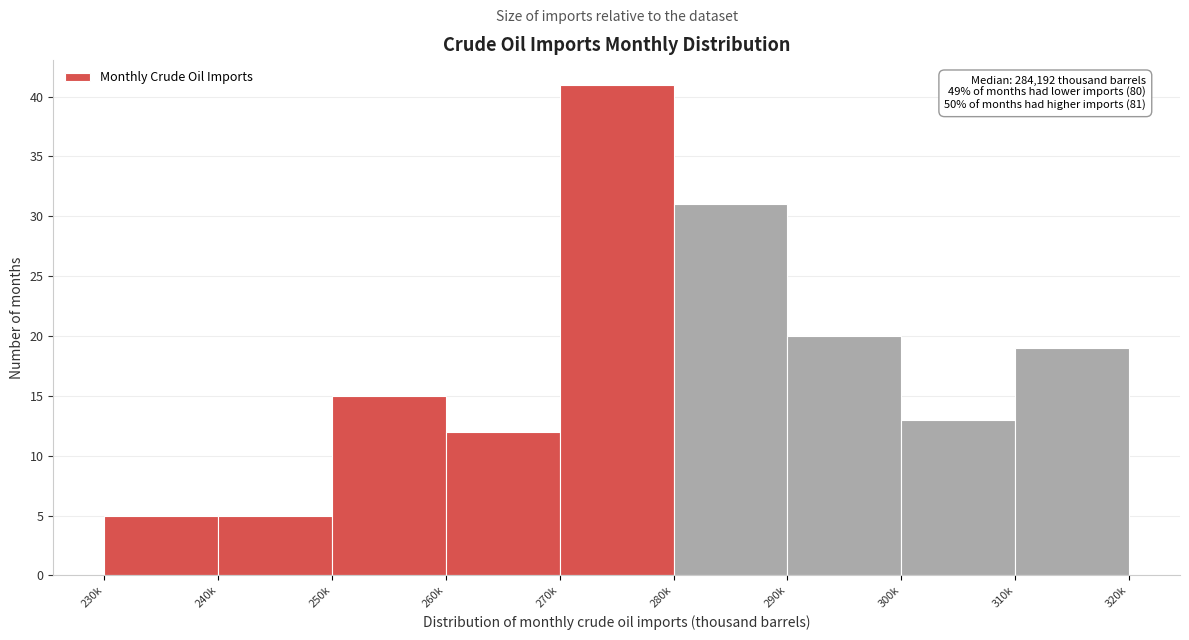

Reading right to left, list all the values displayed in this chart.

19	13	20	31	41	12	15	5	5